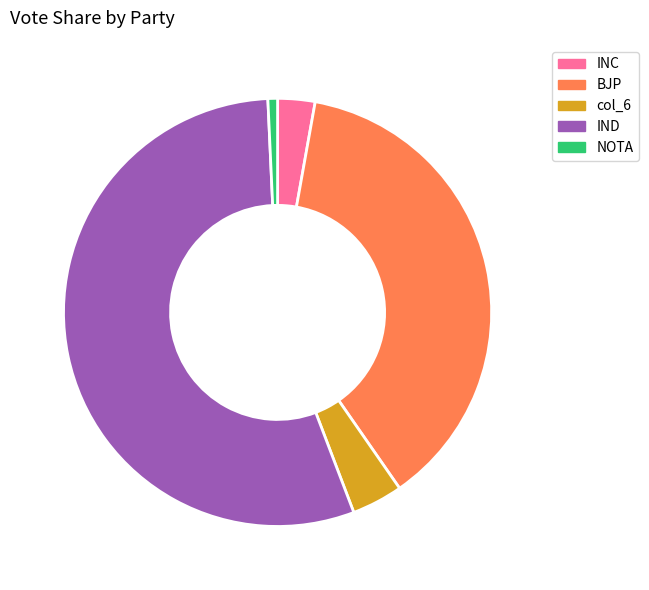

How many segments does this pie chart have?

5